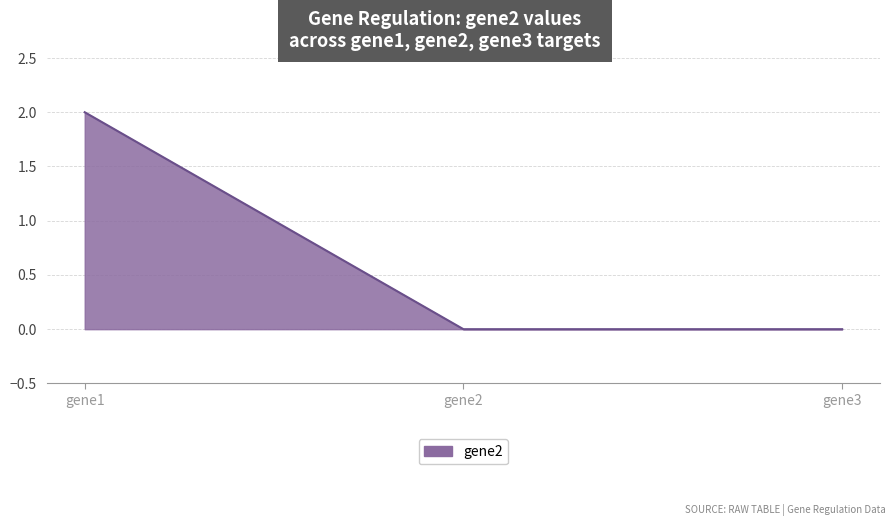

Which has a higher value, gene2 or gene1?

gene1